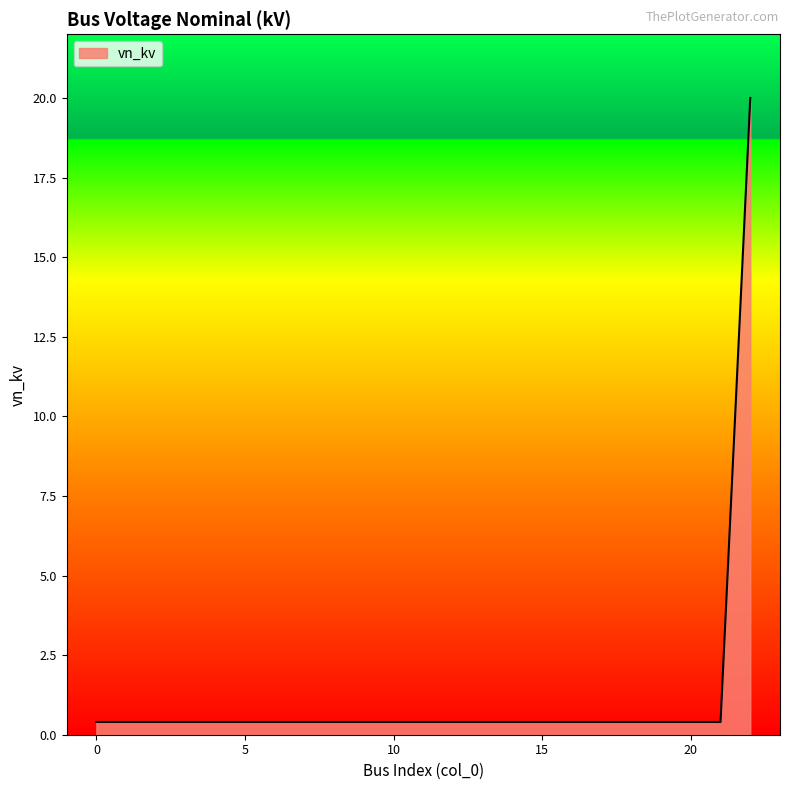

What is the greatest value displayed?

20.0